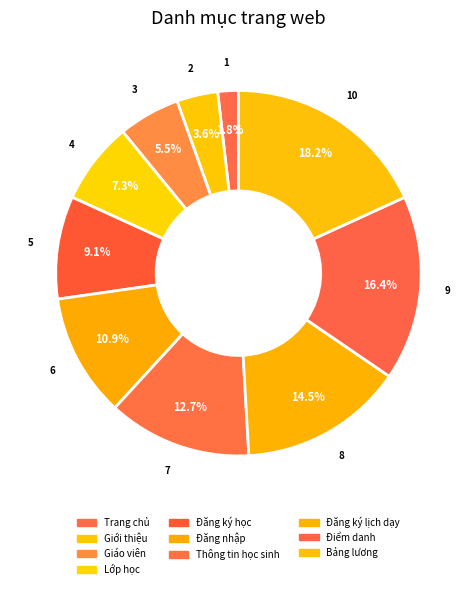

Do Thông tin học sinh and Bảng lương together represent more than half of the pie?

No